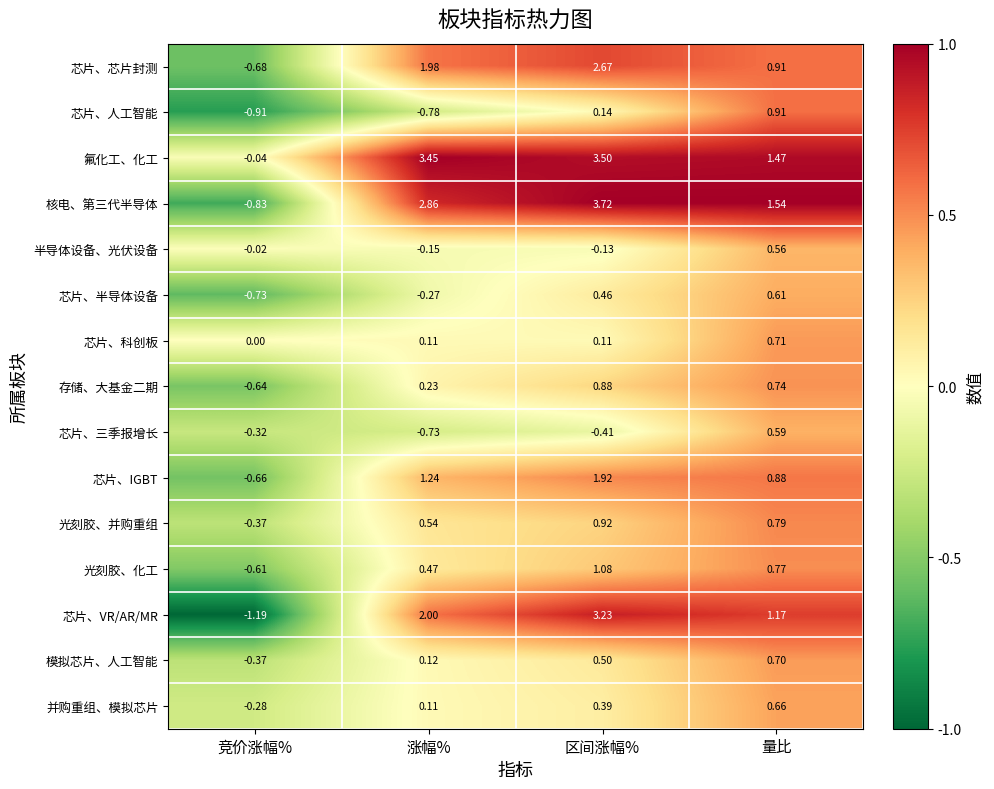

Is the value of 光刻胶、化工 at 涨幅% greater than the value of 芯片、VR/AR/MR at 区间涨幅%?

No